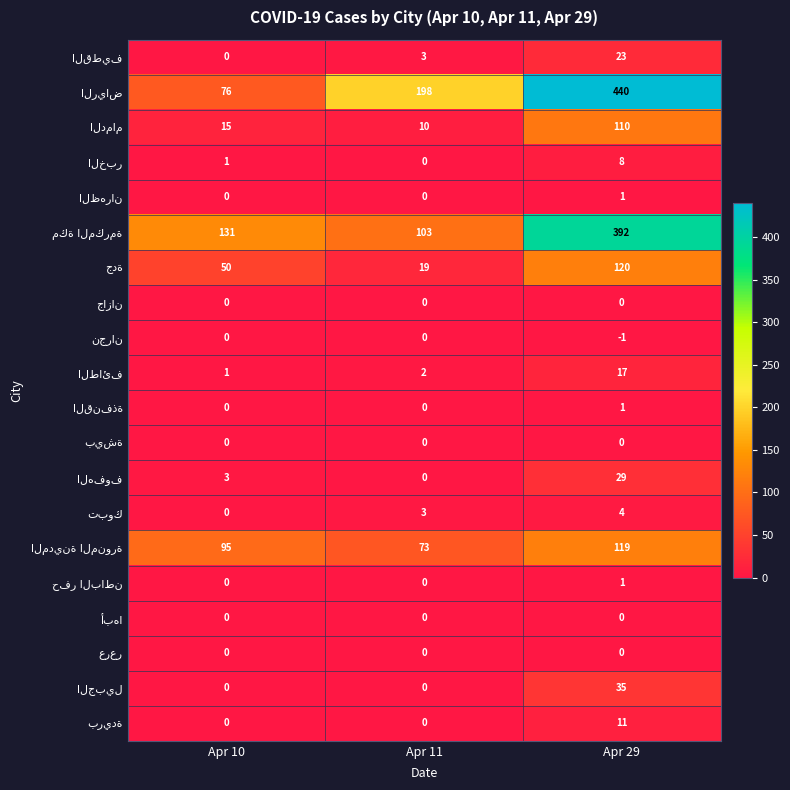

What is the total value across all series at Apr 11?

411